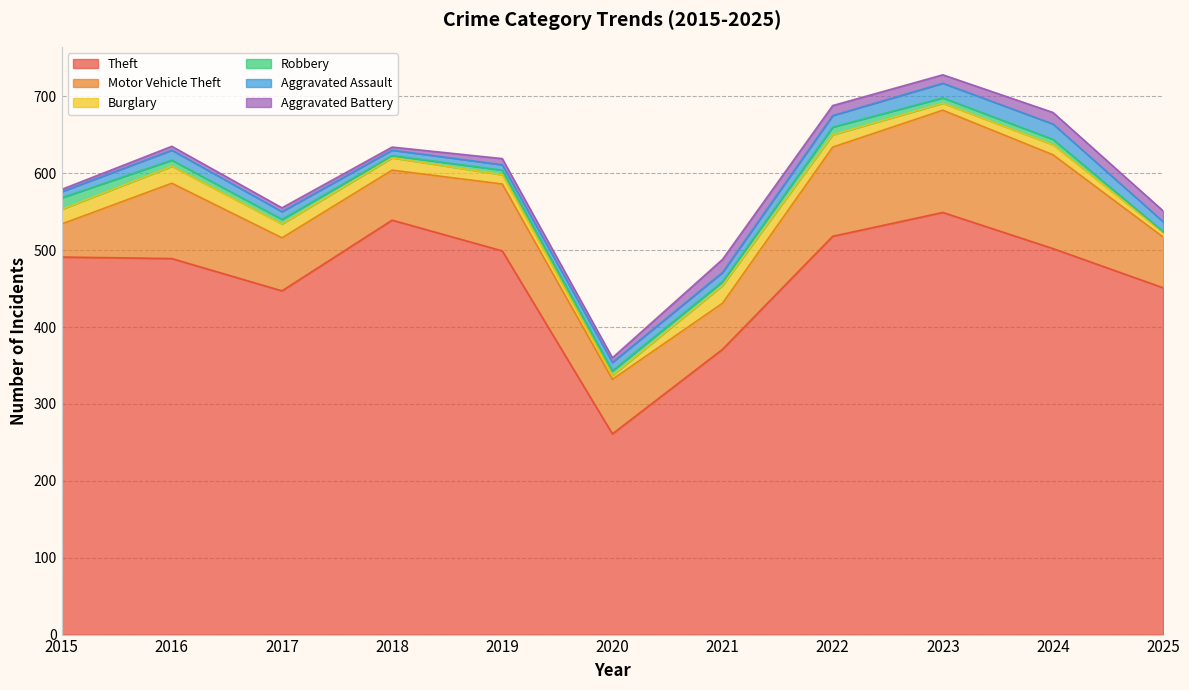

What is the average value of the Robbery series?

7